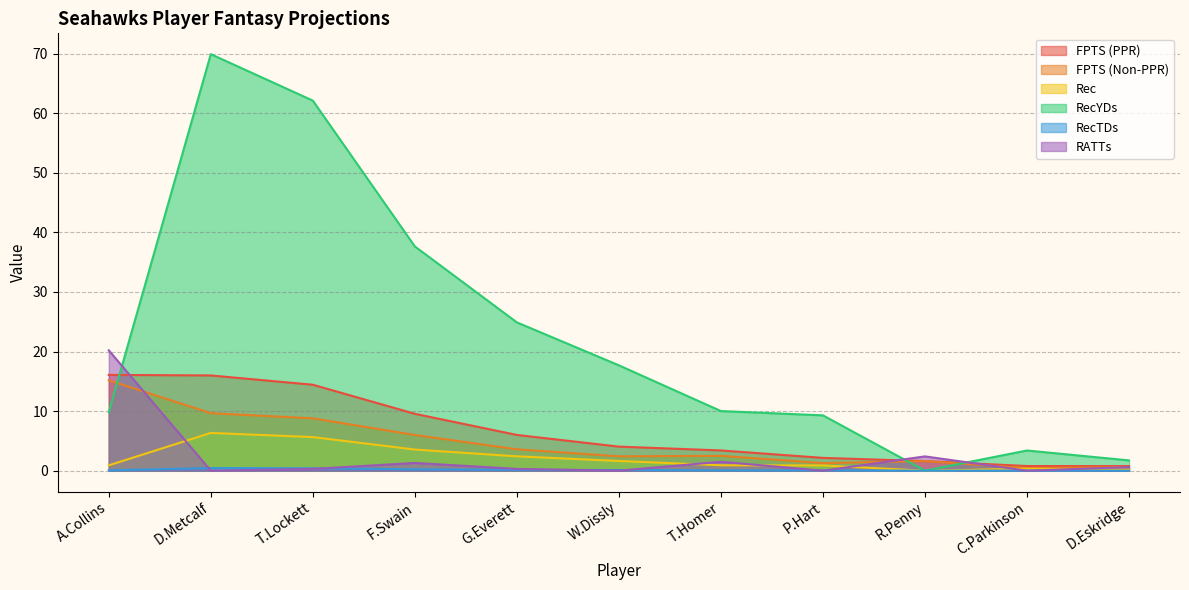

At which category does the chart reach its peak across all series?

D.Metcalf